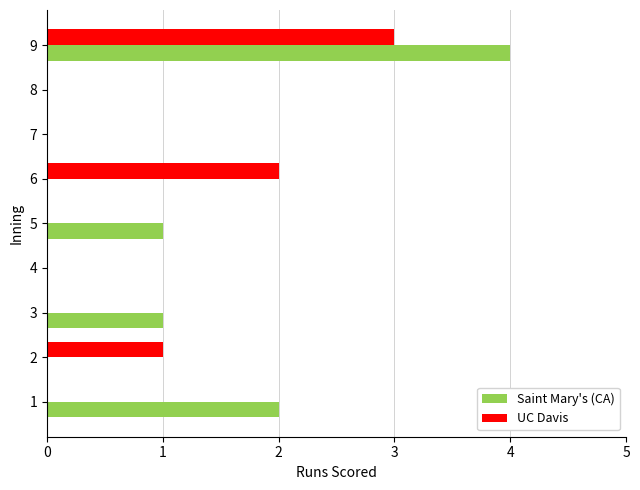

Between 2 and 7, which series saw the biggest shift?

UC Davis